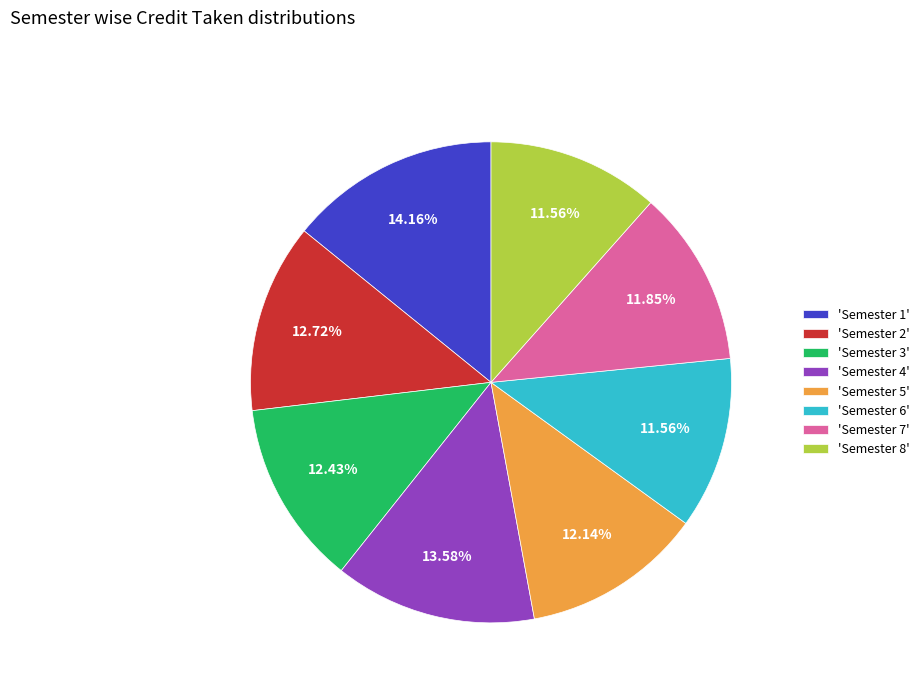

Is there any slice that represents more than half of the pie?

No